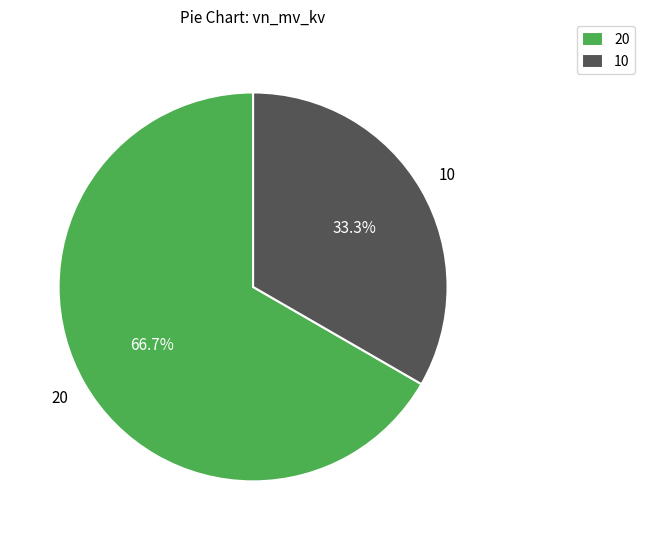

Rank the categories by value from lowest to highest.

10, 20